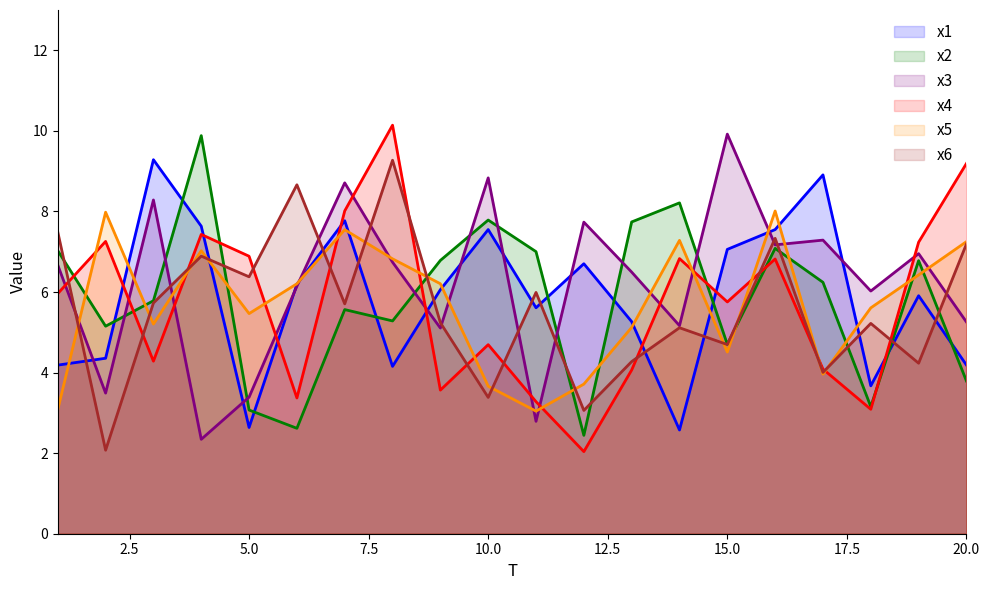

List the series in order of their peak value, lowest first.

x5, x6, x1, x2, x3, x4